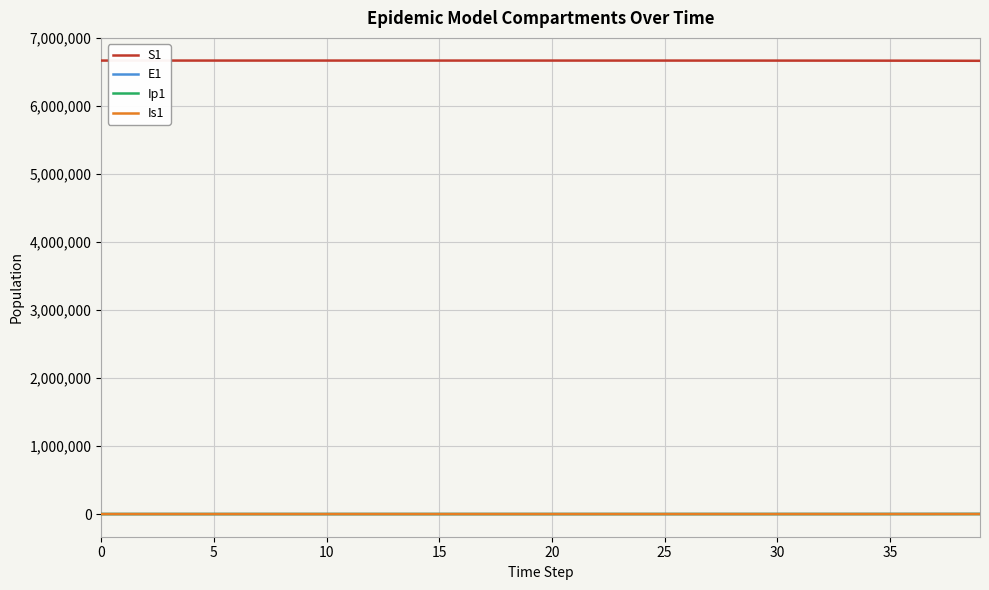

What is the greatest value displayed?

6671082.0